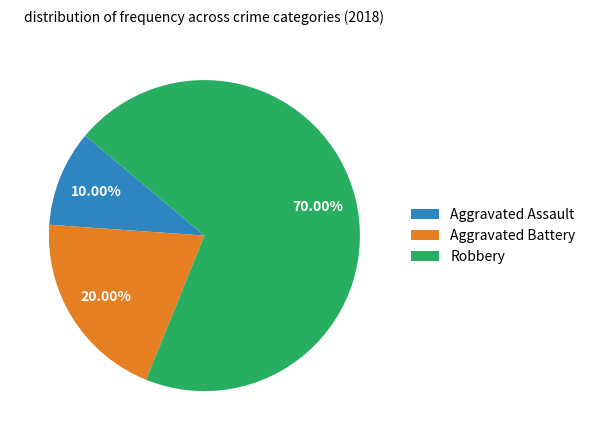

Which has a higher value, Aggravated Assault or Aggravated Battery?

Aggravated Battery